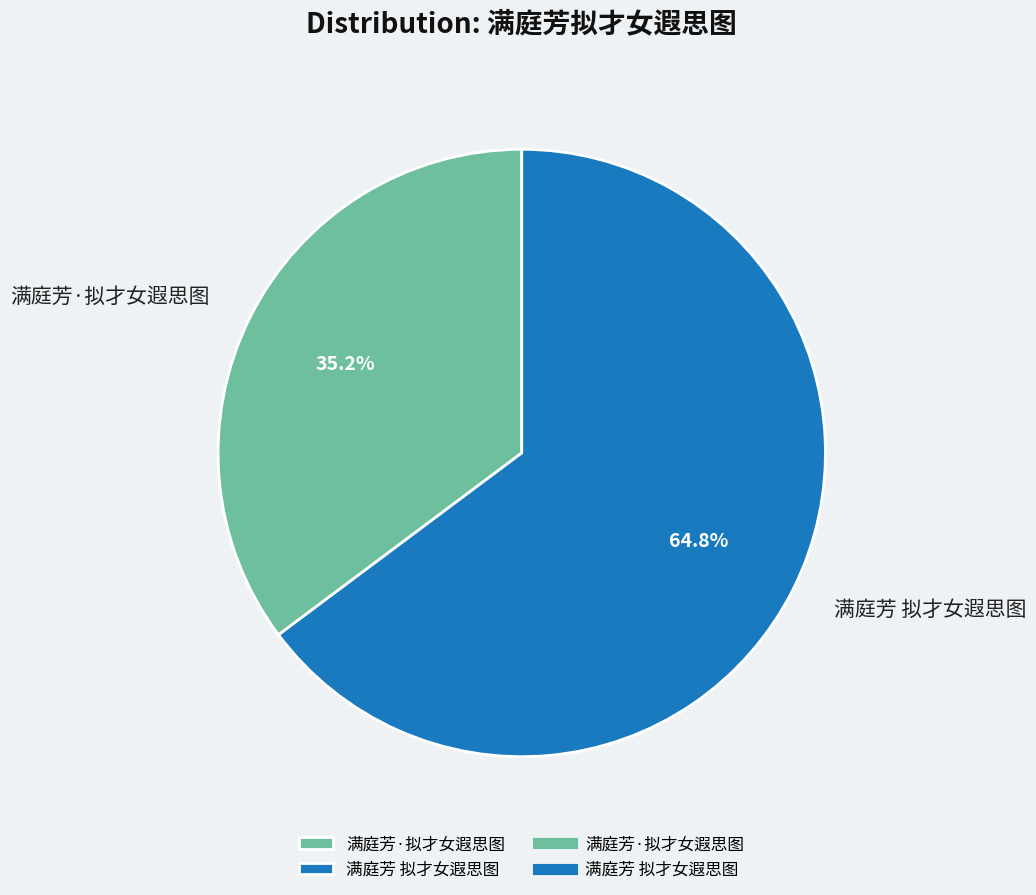

Which category has the smallest portion of the pie?

满庭芳·拟才女遐思图